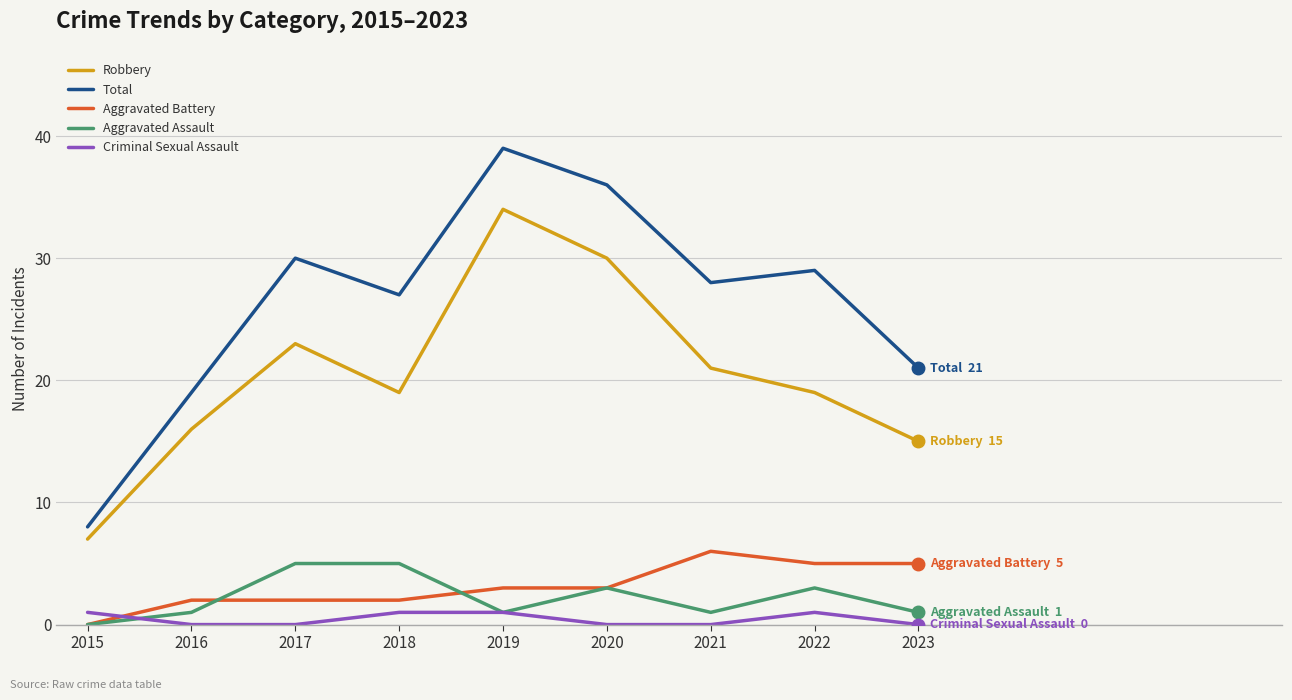

The Aggravated Assault series shows 3 at 2017. True or false?

False